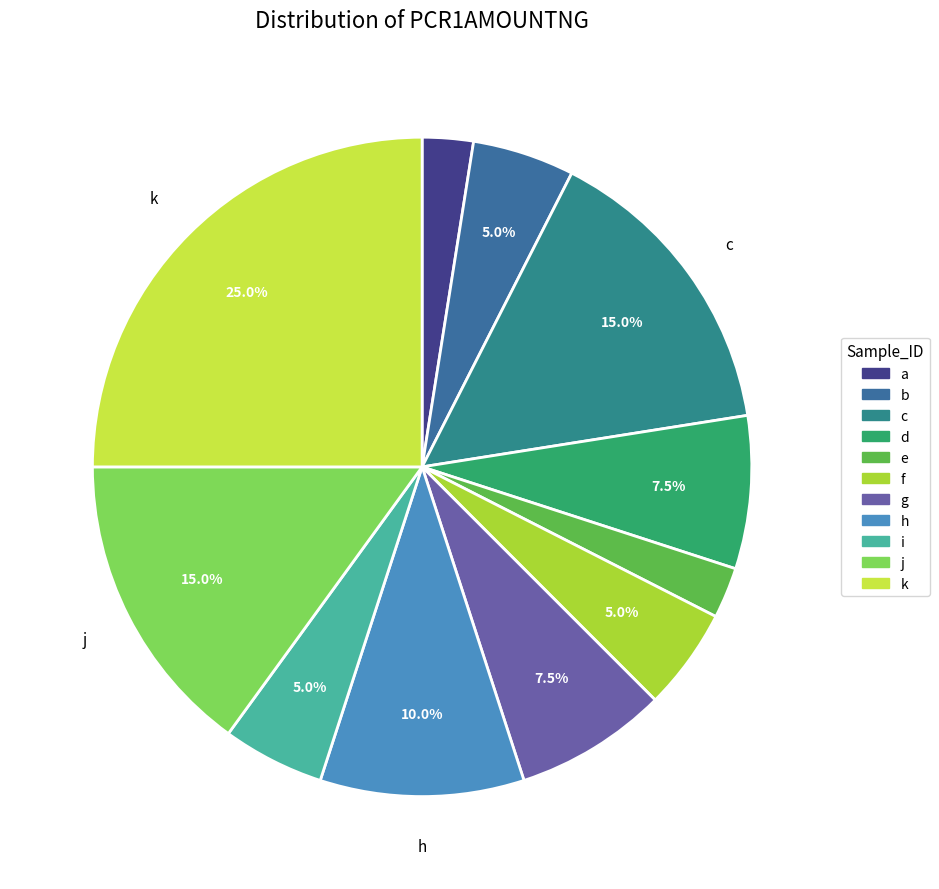

Which category has the smallest portion of the pie?

a